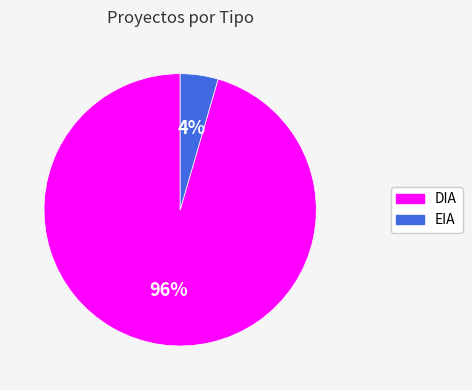

Is EIA the majority of the pie?

No